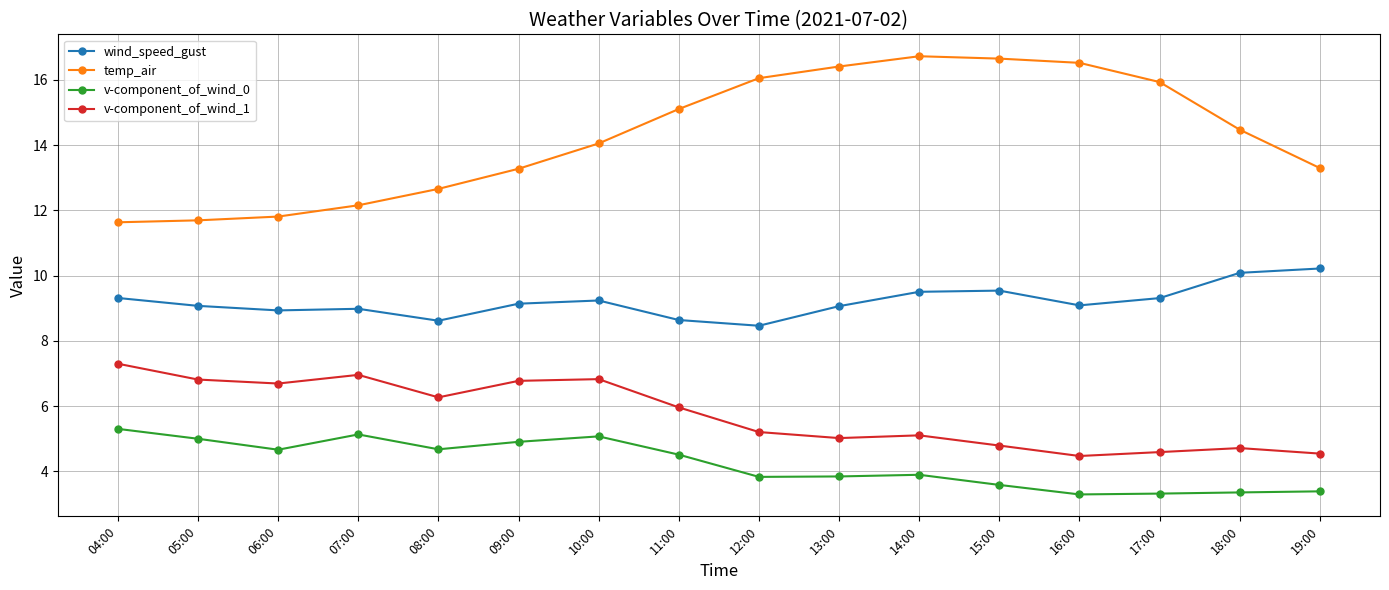

Count the number of data series in this chart.

4